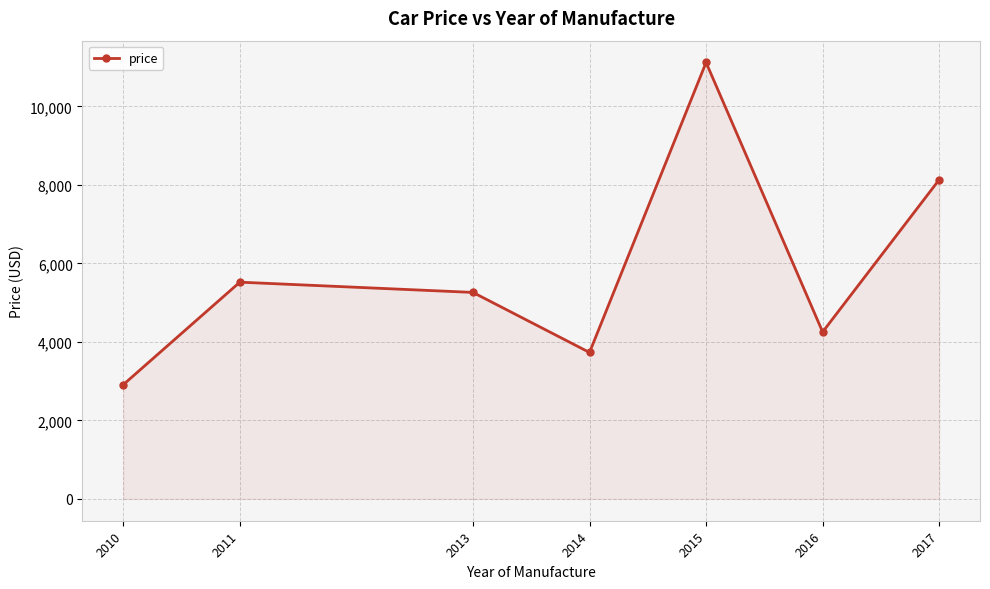

What is the greatest value displayed?

11119.4